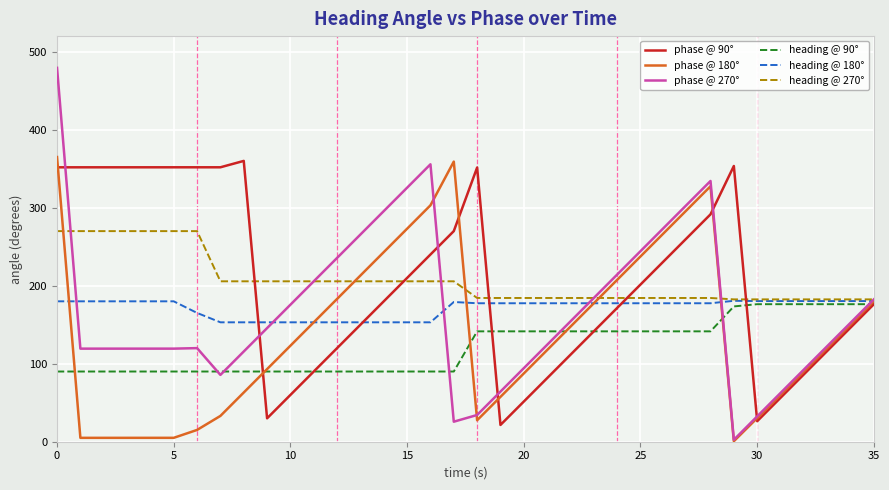

What is the highest value of the heading @ 270° series?

270.0